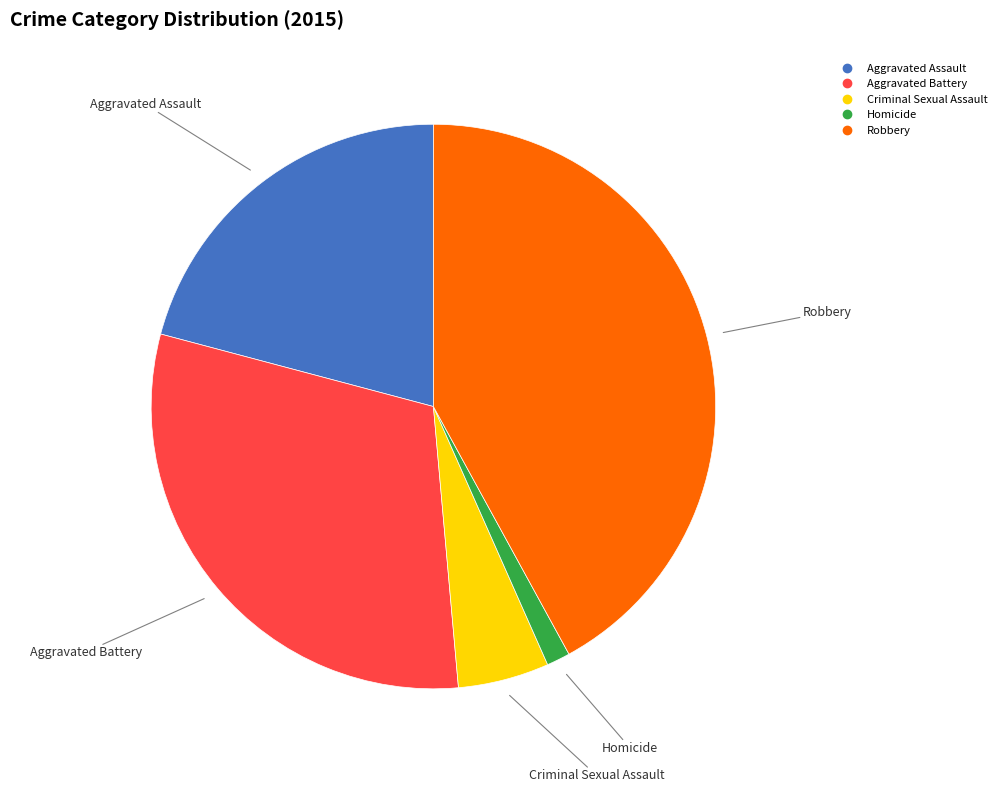

Is the sum of Criminal Sexual Assault and Robbery greater than half?

No